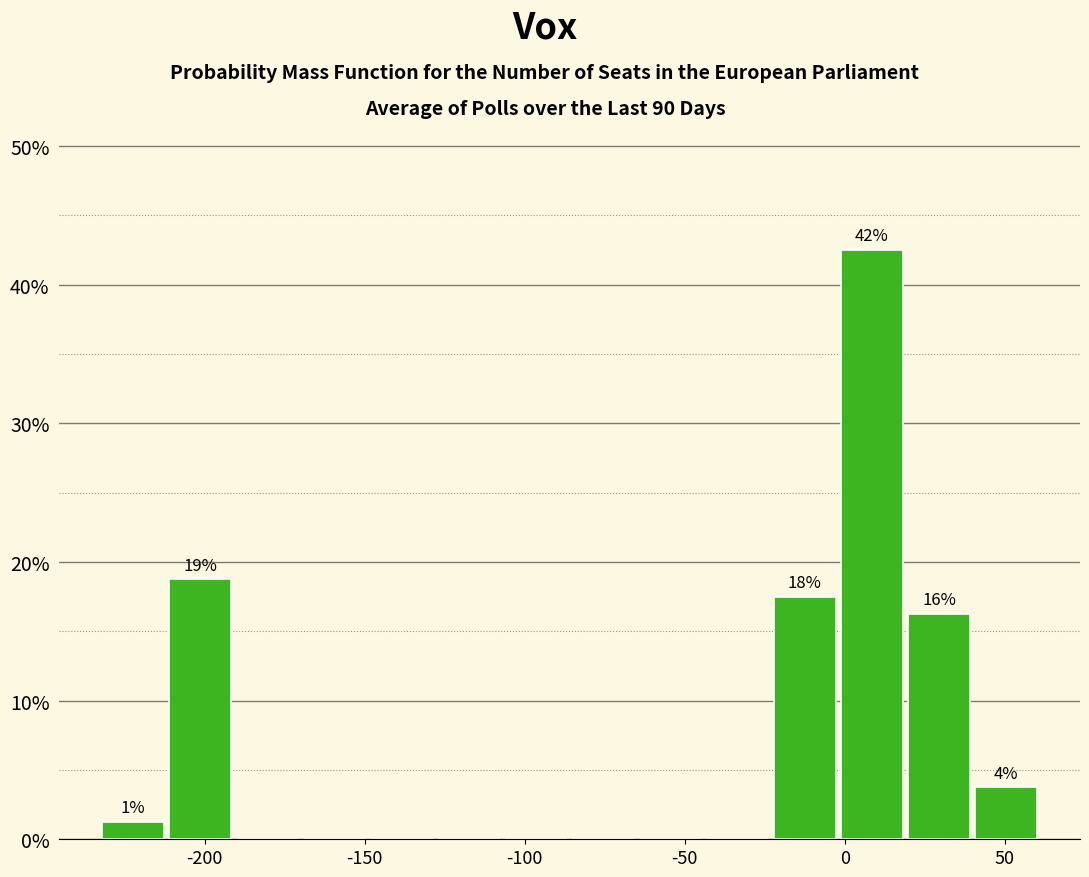

Over which range of the x-axis is the bar tallest?

0 to 20